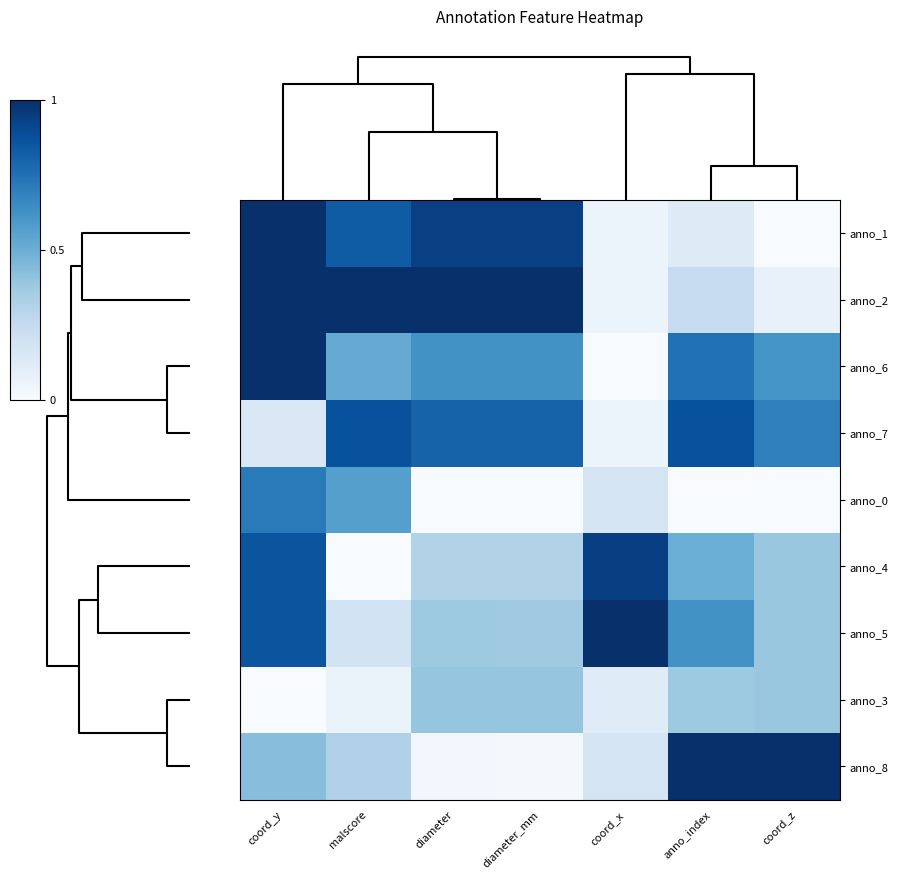

Reading left to right, list all the values displayed in this chart.

anno_1: coord_y=1.0	malscore=0.8	diameter=0.9	diameter_mm=0.9	coord_x=0.1	anno_index=0.1	coord_z=0.0
anno_2: coord_y=1.0	malscore=1.0	diameter=1.0	diameter_mm=1.0	coord_x=0.1	anno_index=0.2	coord_z=0.1
anno_6: coord_y=1.0	malscore=0.5	diameter=0.6	diameter_mm=0.6	coord_x=0.0	anno_index=0.7	coord_z=0.6
anno_7: coord_y=0.1	malscore=0.9	diameter=0.8	diameter_mm=0.8	coord_x=0.1	anno_index=0.9	coord_z=0.7
anno_0: coord_y=0.7	malscore=0.6	diameter=0.0	diameter_mm=0.0	coord_x=0.2	anno_index=0.0	coord_z=0.0
anno_4: coord_y=0.9	malscore=0.0	diameter=0.3	diameter_mm=0.3	coord_x=0.9	anno_index=0.5	coord_z=0.4
anno_5: coord_y=0.9	malscore=0.2	diameter=0.4	diameter_mm=0.4	coord_x=1.0	anno_index=0.6	coord_z=0.4
anno_3: coord_y=0.0	malscore=0.1	diameter=0.4	diameter_mm=0.4	coord_x=0.1	anno_index=0.4	coord_z=0.4
anno_8: coord_y=0.4	malscore=0.3	diameter=0.0	diameter_mm=0.0	coord_x=0.2	anno_index=1.0	coord_z=1.0